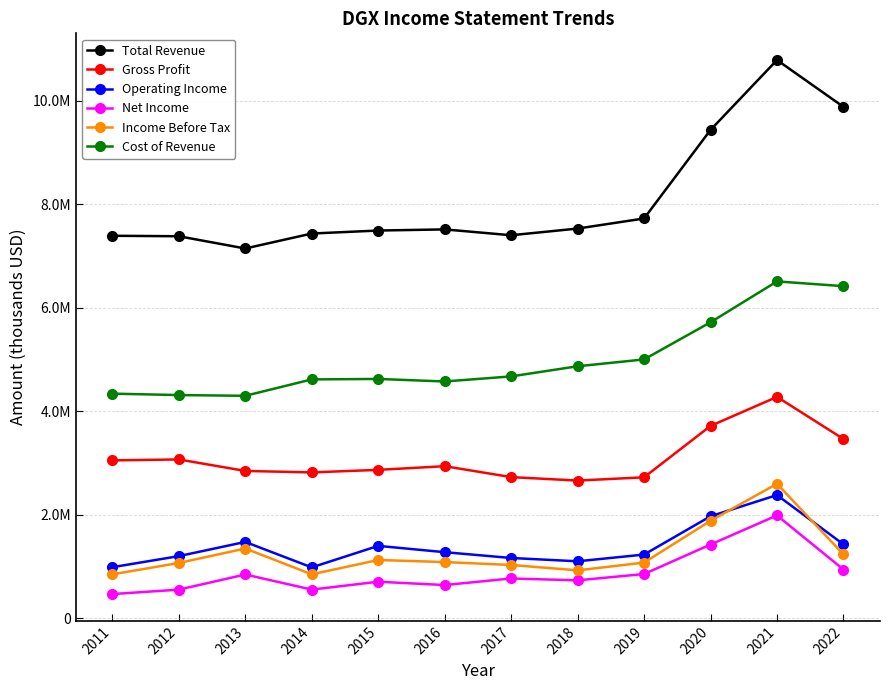

Rank the series at 2022 from highest to lowest value.

Total Revenue, Cost of Revenue, Gross Profit, Operating Income, Income Before Tax, Net Income